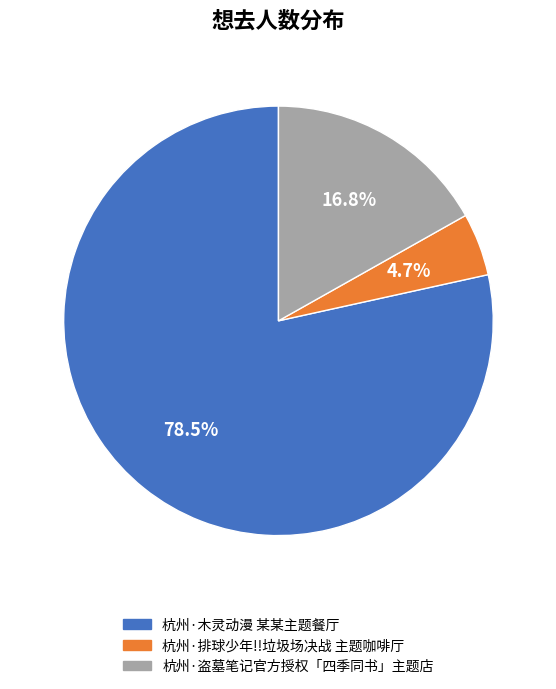

Which category has the smallest portion of the pie?

杭州·排球少年!!垃圾场决战 主题咖啡厅